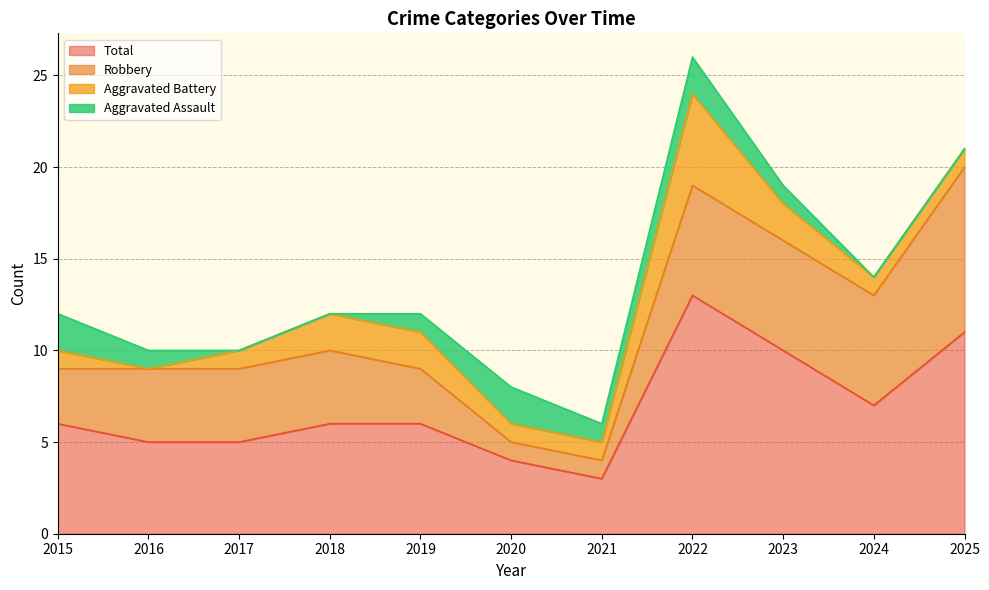

What is the value of the Total point at the 7th from the left?

3